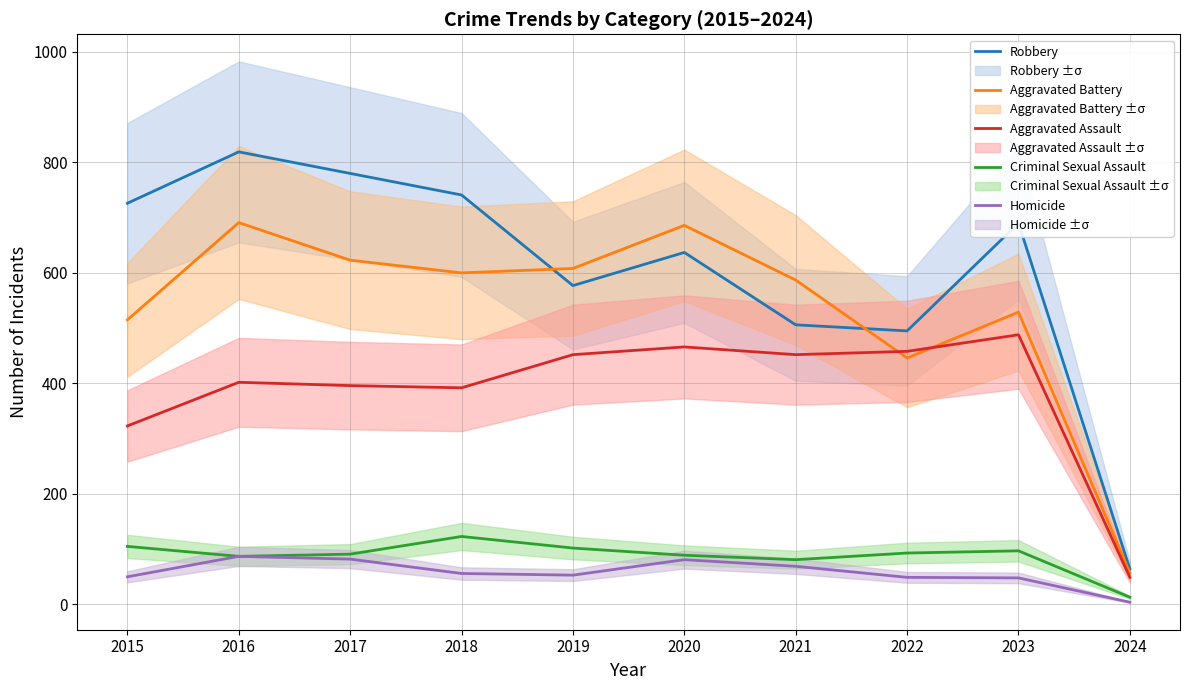

The Aggravated Battery series shows 587 at 2021. True or false?

True